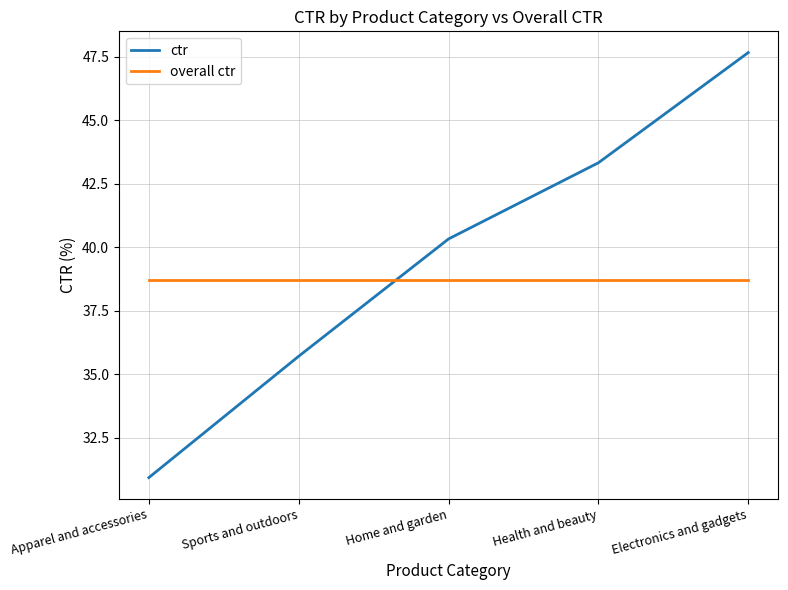

What are all the series names shown in the legend?

ctr, overall ctr